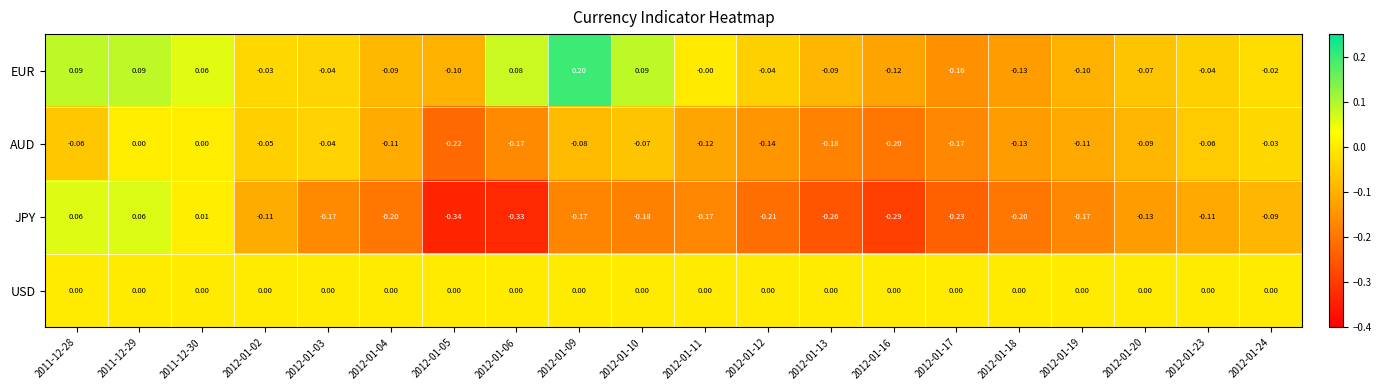

Which series has the largest total across all categories?

USD